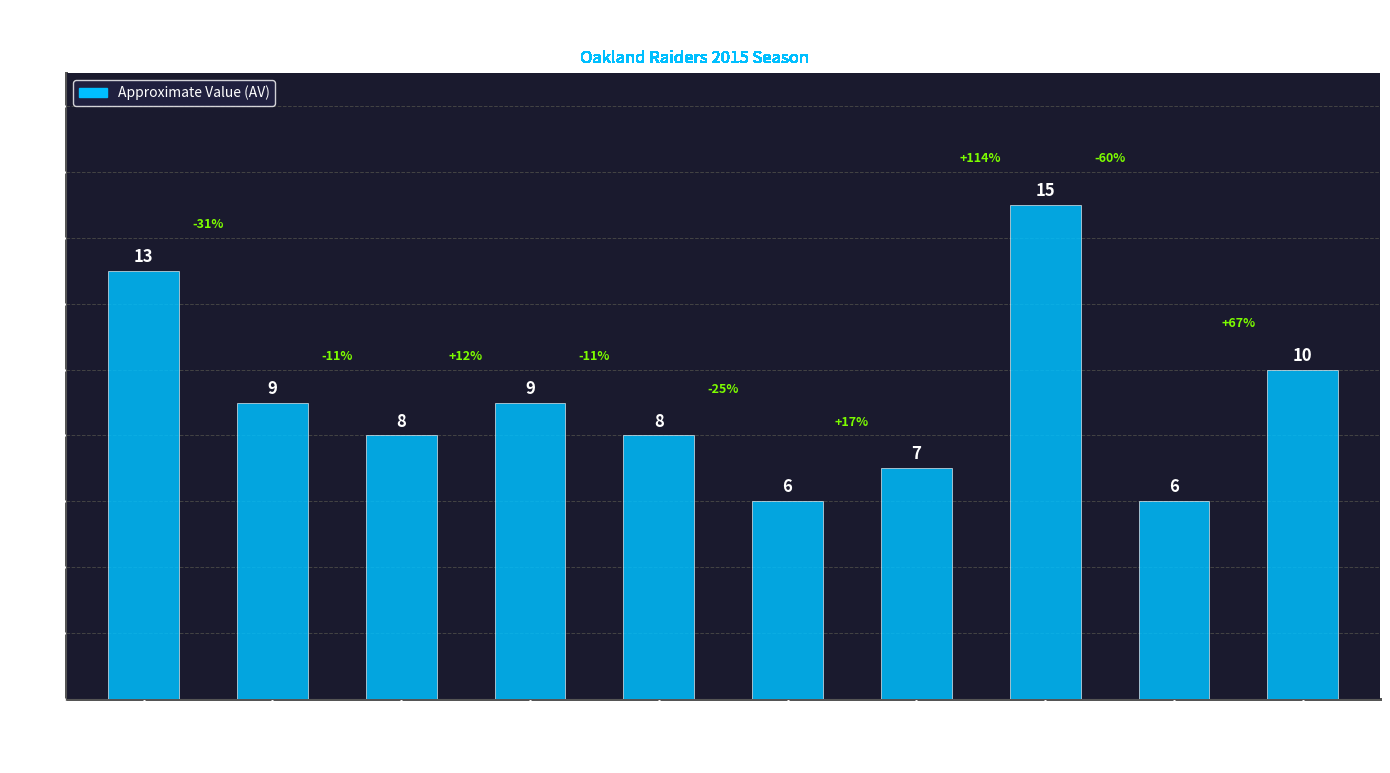

Reading right to left, transcribe all the data shown in this chart.

Charles Woodson *
(SS)=10	Dan Williams
(LDT)=6	Khalil Mack*+
(RDE)=15	Austin Howard
(RT)=7	Rodney Hudson
(C)=6	Donald Penn
(LT)=8	Amari Cooper*
(WR)=9	Michael Crabtree
(WR)=8	Latavius Murray*
(RB)=9	Derek Carr*
(QB)=13